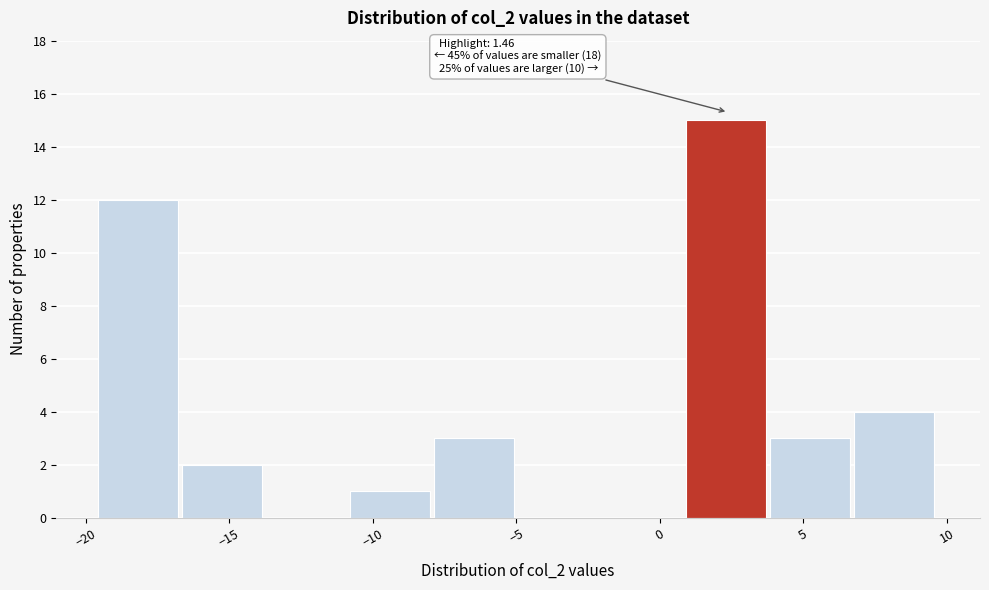

Which range on the x-axis has the tallest bar?

1.0 to 4.0